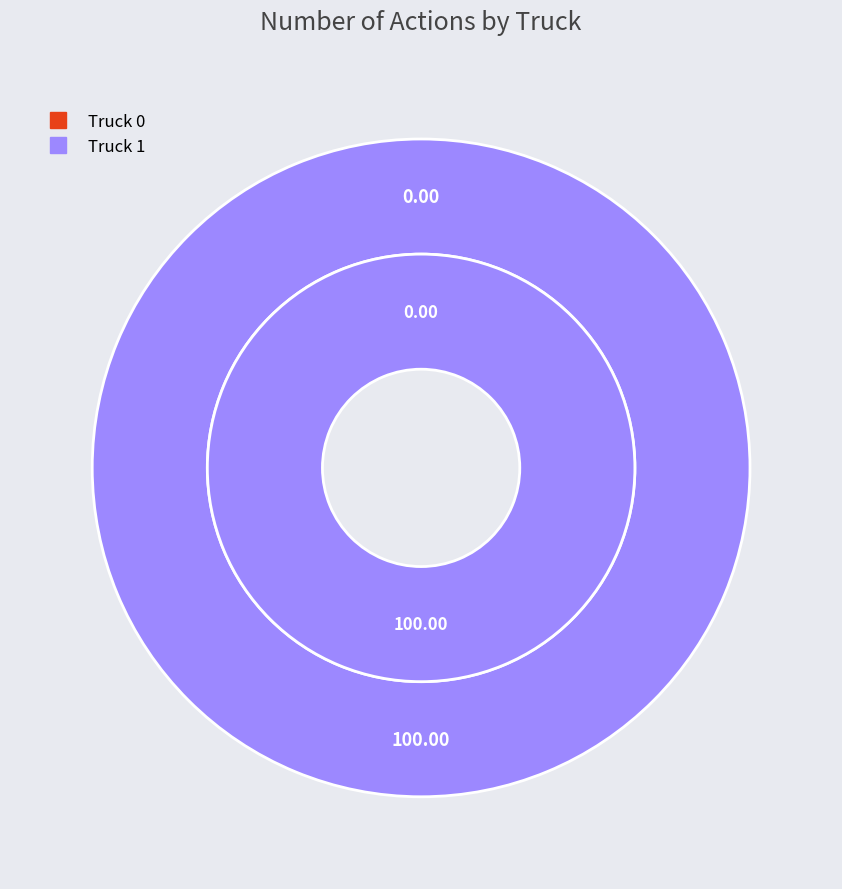

How many segments does this pie chart have?

2